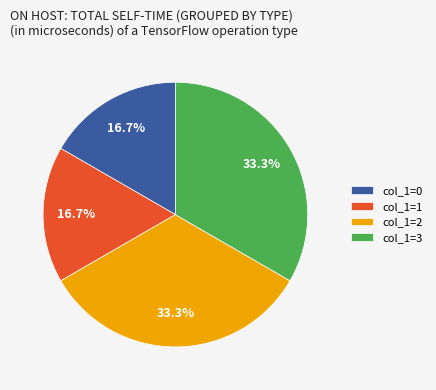

Does col_1=2 account for over 50% of the chart?

No